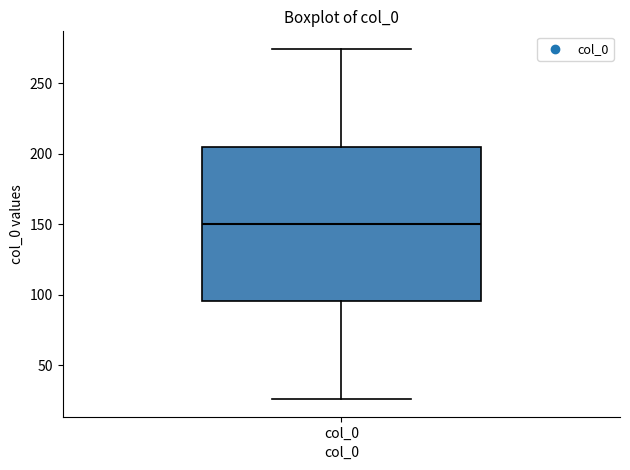

Read this box plot against the y-axis: the position of the median line, the range covered by the box, and the ends of both whiskers. The values are not printed on the chart, so give them approximately, as read against the axis.

median 150, box 95 to 205, whiskers 25 to 275